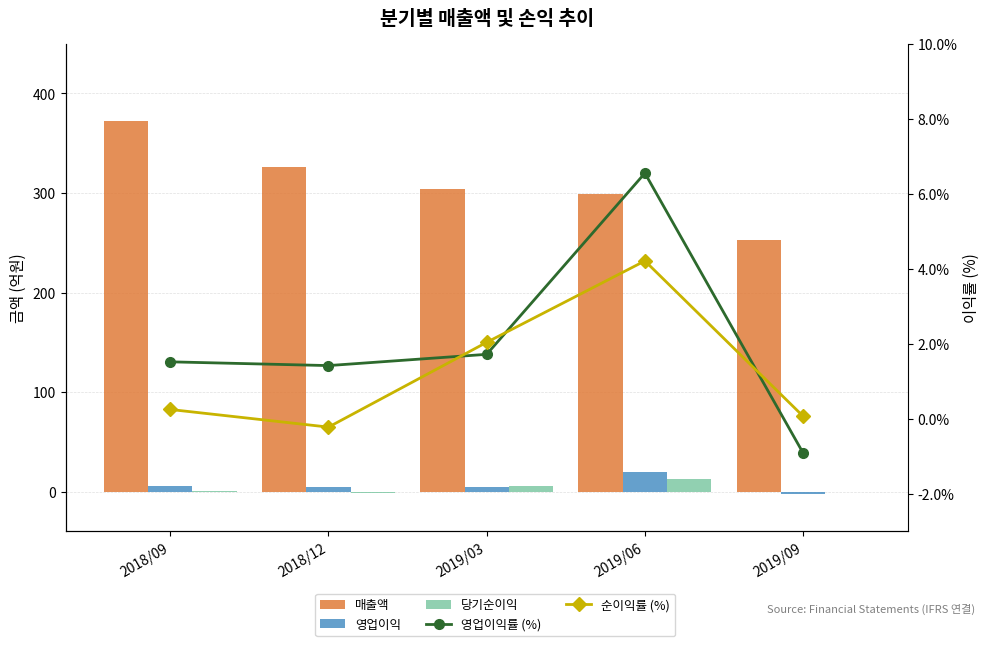

Does the chart contain stacked bars?

No